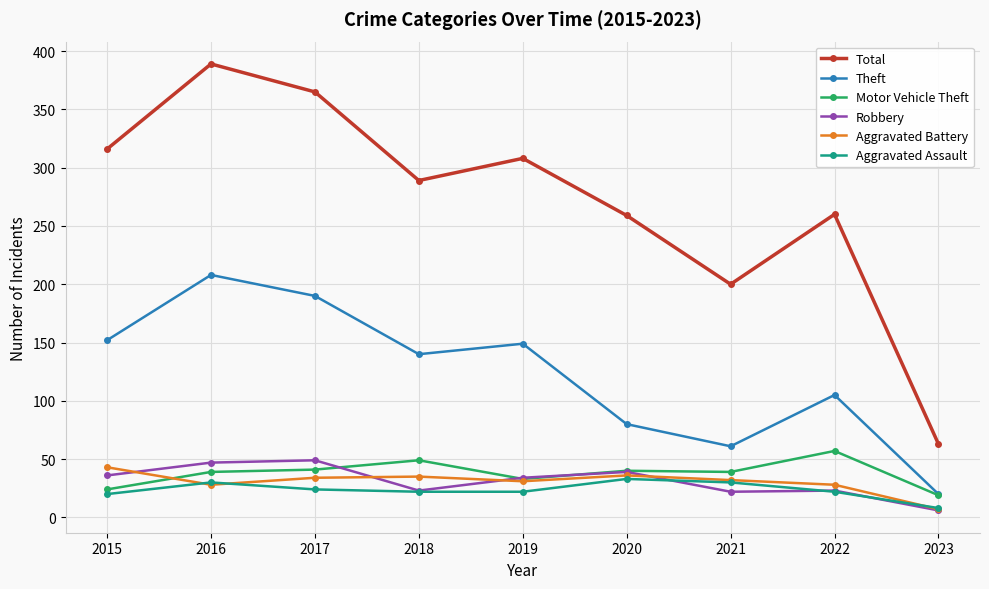

Which series has the widest spread of values?

Total